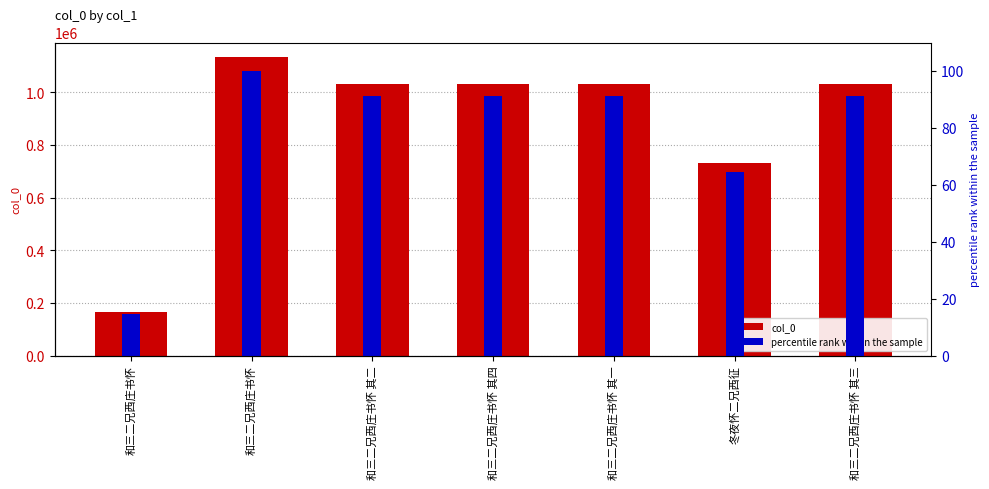

What are all the series names shown in the legend?

col_0, percentile rank within the sample